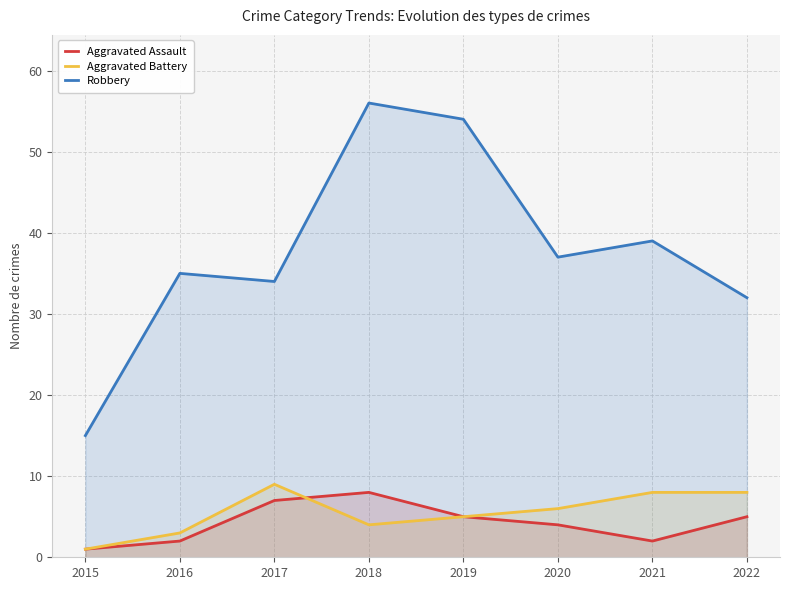

Is the value of Robbery at 2019 greater than the value of Aggravated Assault at 2021?

Yes